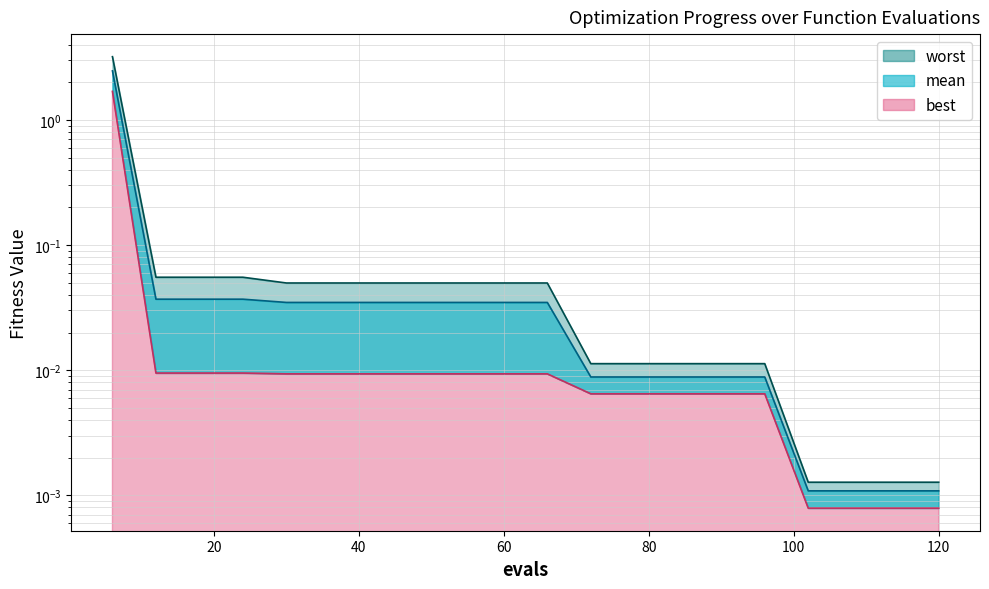

What is the maximum value shown in the chart?

3.2